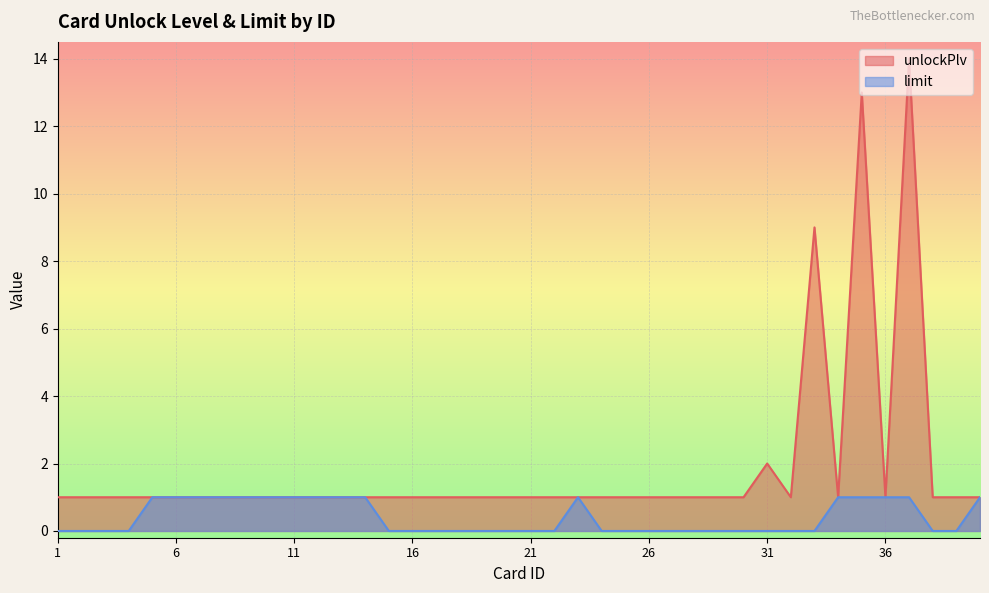

True or false: unlockPlv and limit cross at least once.

False